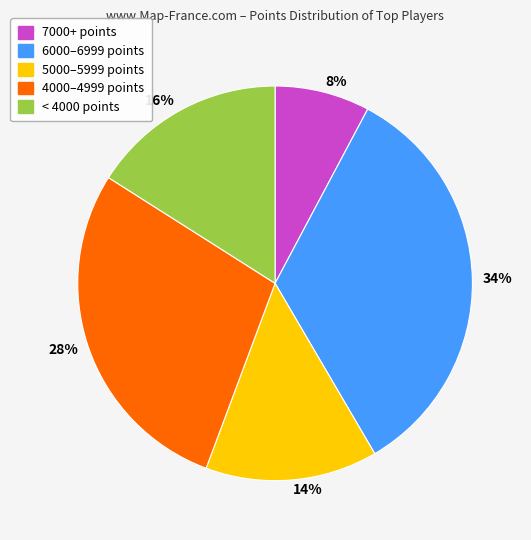

Do 8% and 14% together represent more than half of the pie?

No